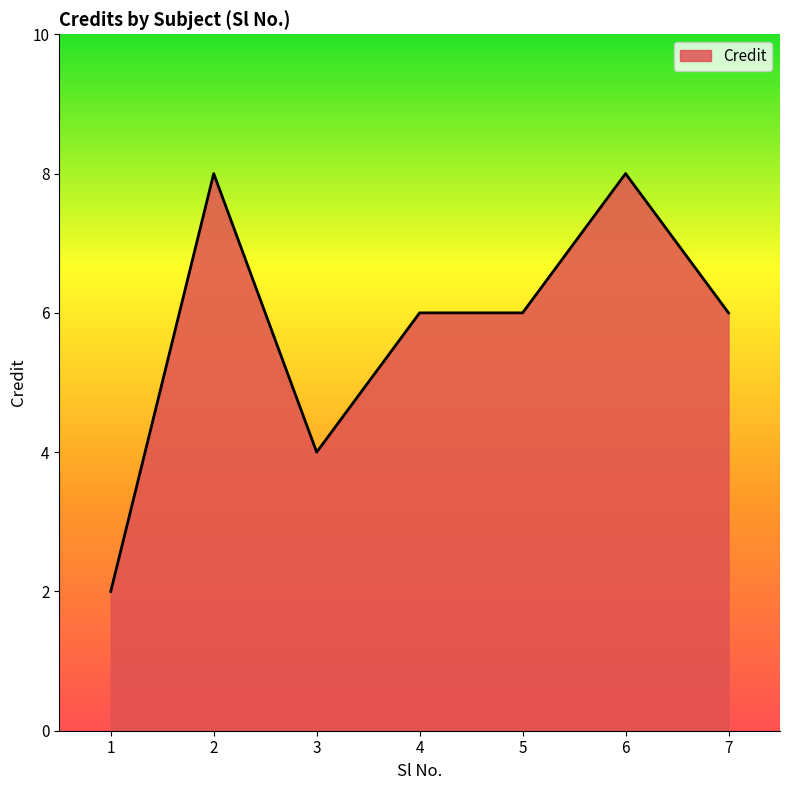

Does the chart display data point markers on the line(s)?

No